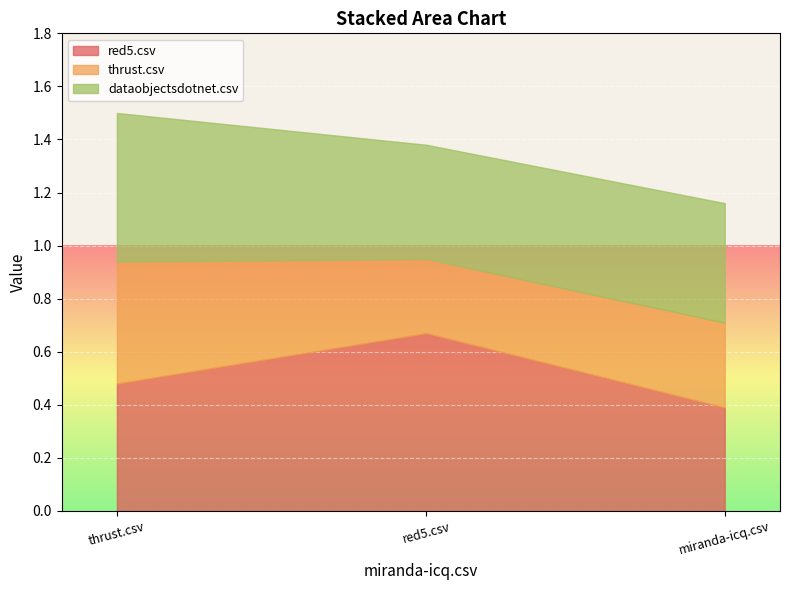

The value of dataobjectsdotnet.csv at red5.csv is 0.6. True or false?

False